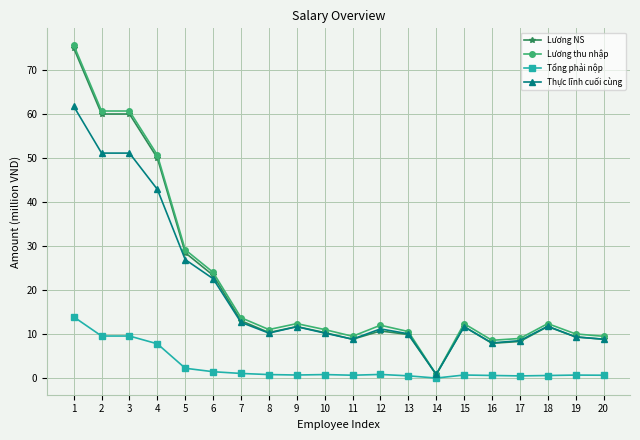

At how many categories does at least one series exceed 56?

3